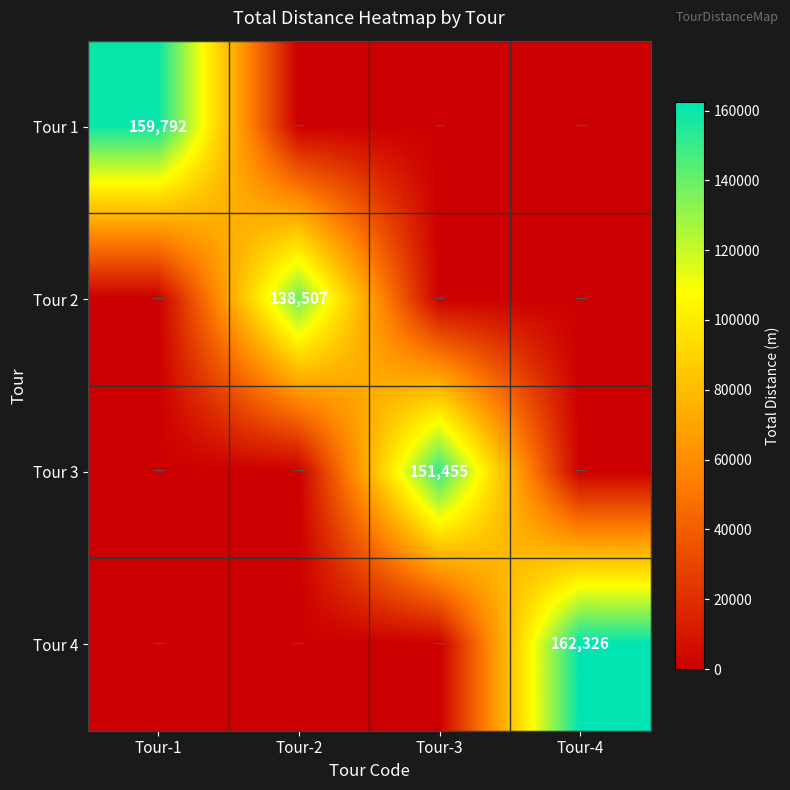

The Tour 2 series shows 138507 at Tour-2. True or false?

True